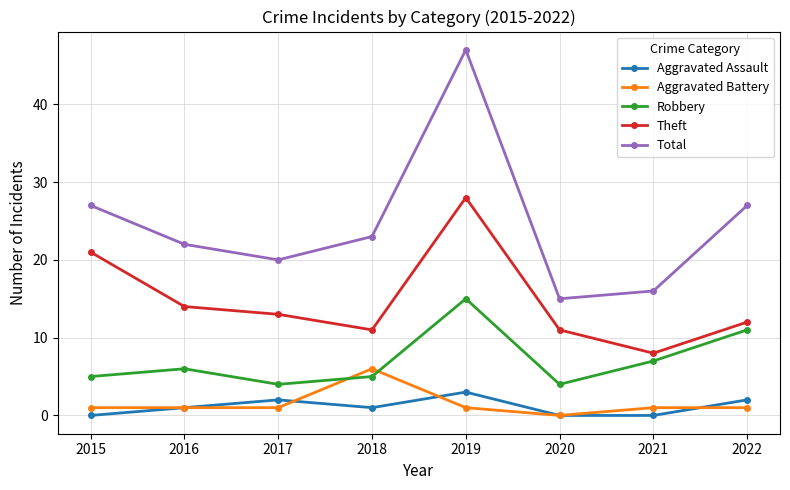

What is the value of the Robbery point at the 2nd from the left?

6